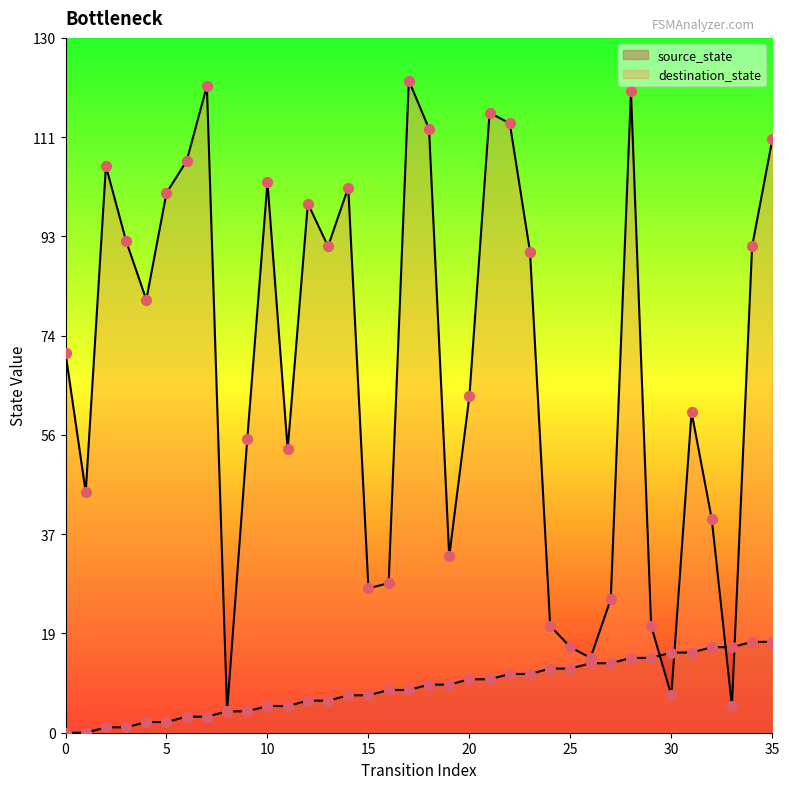

Is the value of destination_state at 9 greater than the value of source_state at 31?

Yes